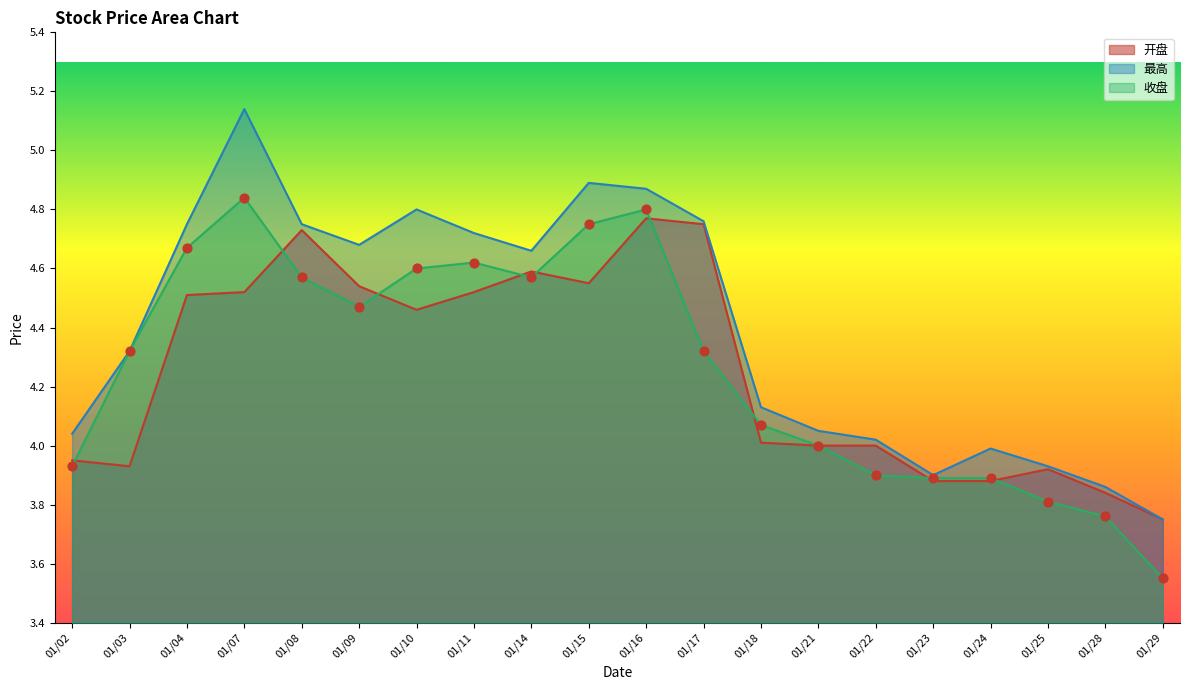

Is the value of 最高 at 01/09 greater than the value of 开盘 at 01/15?

Yes